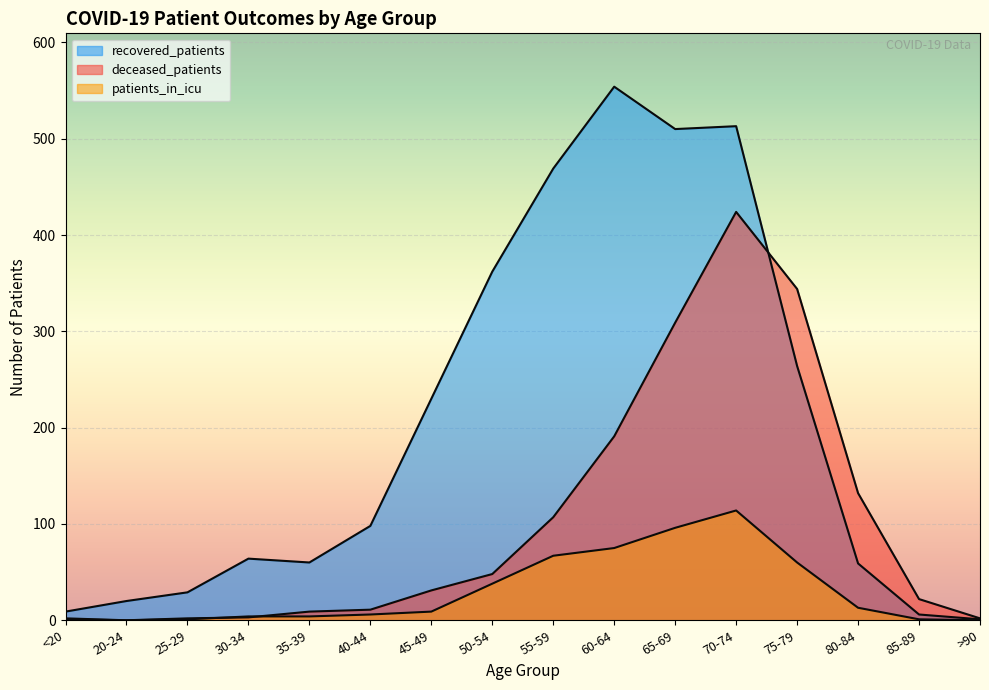

How many values in the patients_in_icu series are below 9?

8